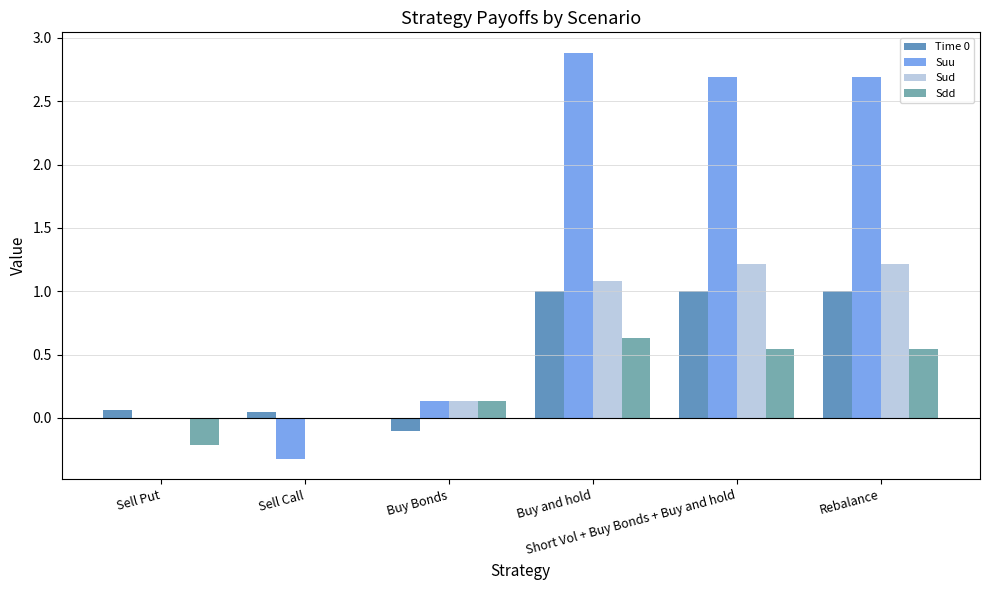

Which series has the largest total across all categories?

Suu